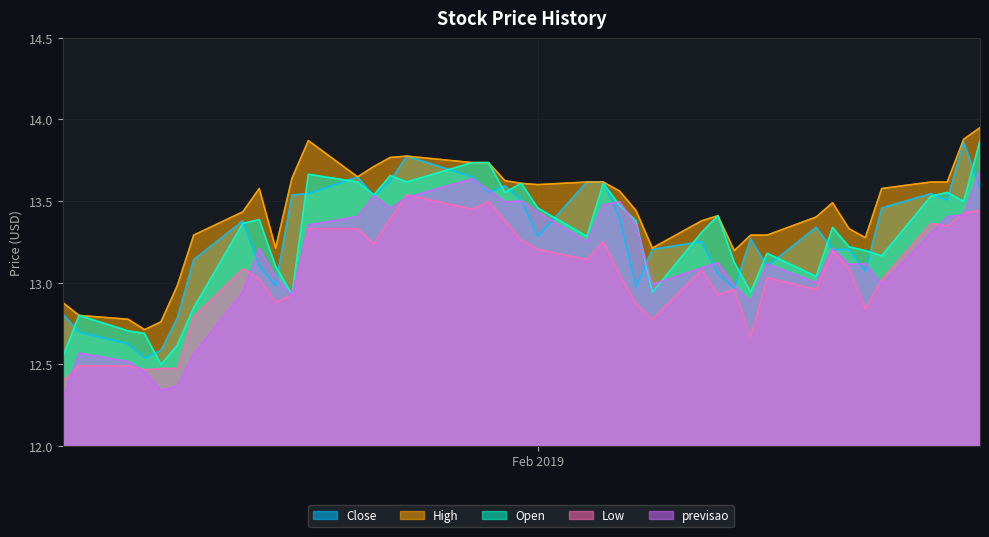

What is the highest value of the previsao series?

13.7